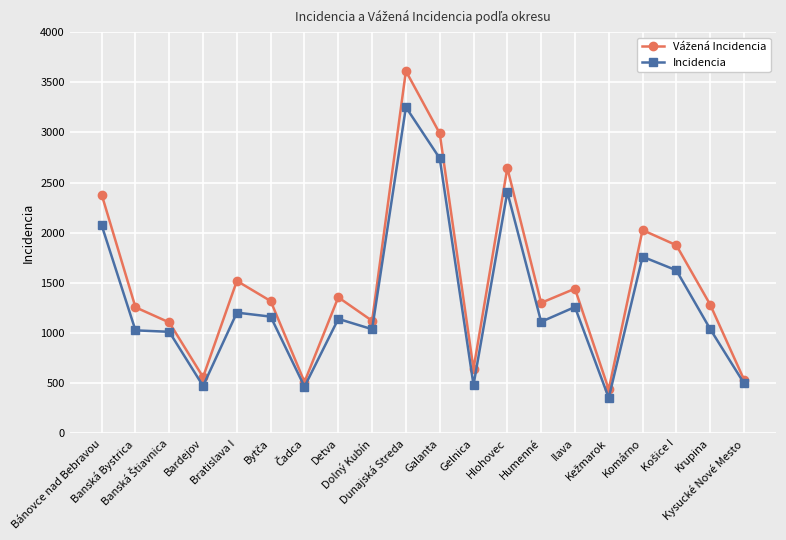

How many lines are shown in the chart?

2